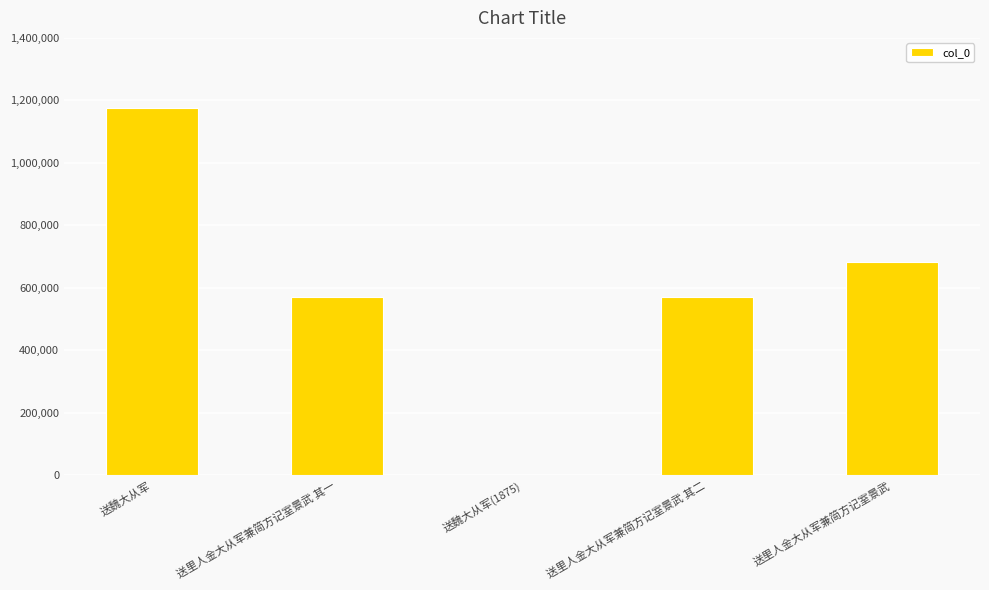

True or false: the data shows 570576 at 送里人金大从军兼简方记室景武 其一.

True